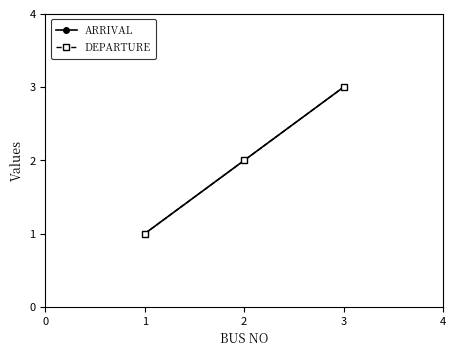

Is this an area chart (filled region under the line)?

No